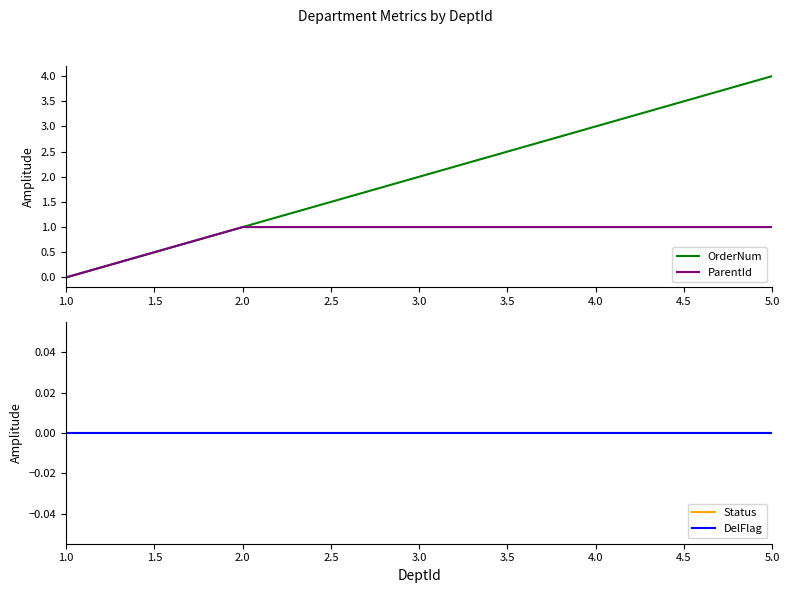

Is it true that ParentId equals 1 at 2.0?

True